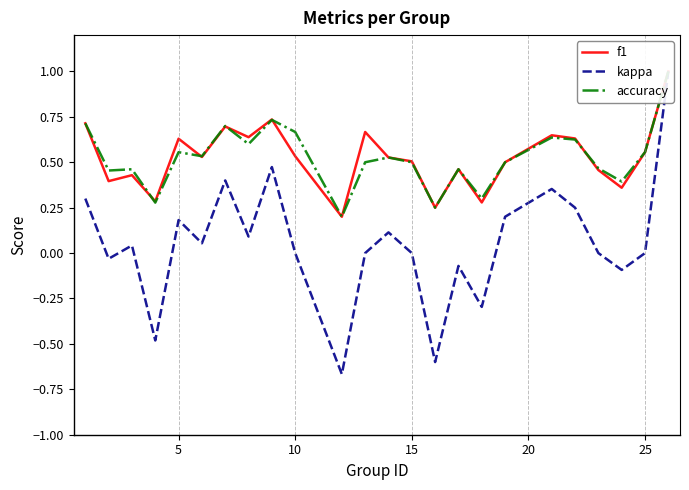

True or false: kappa and f1 cross at least once.

False